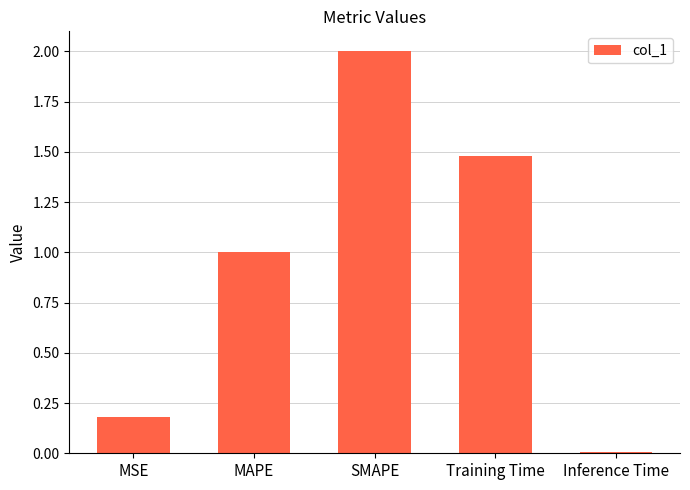

How many bars are there in total?

5